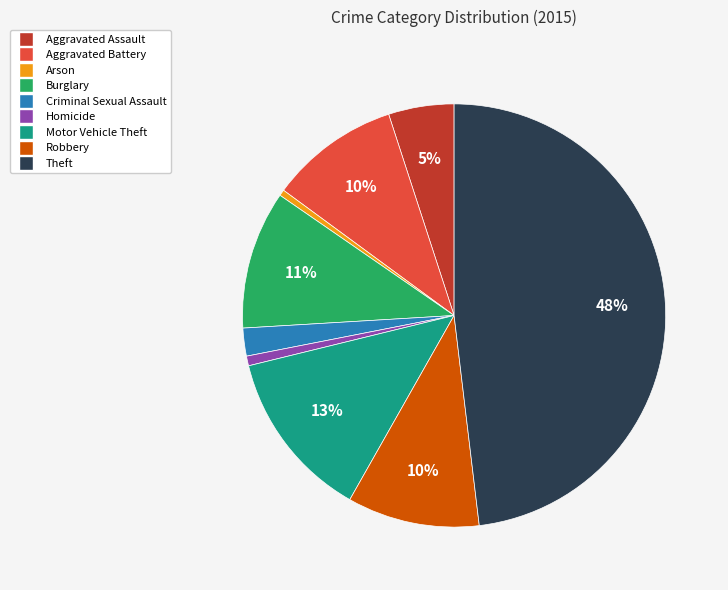

How many segments does this pie chart have?

9